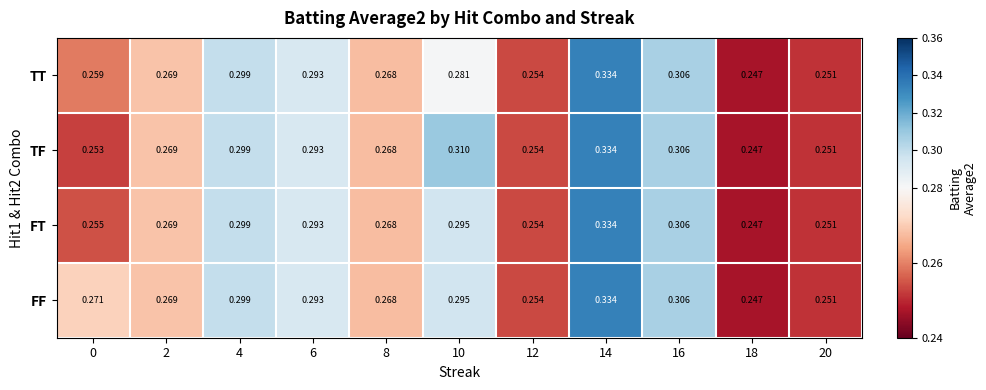

Between 0 and 6, which series saw the biggest shift?

TF